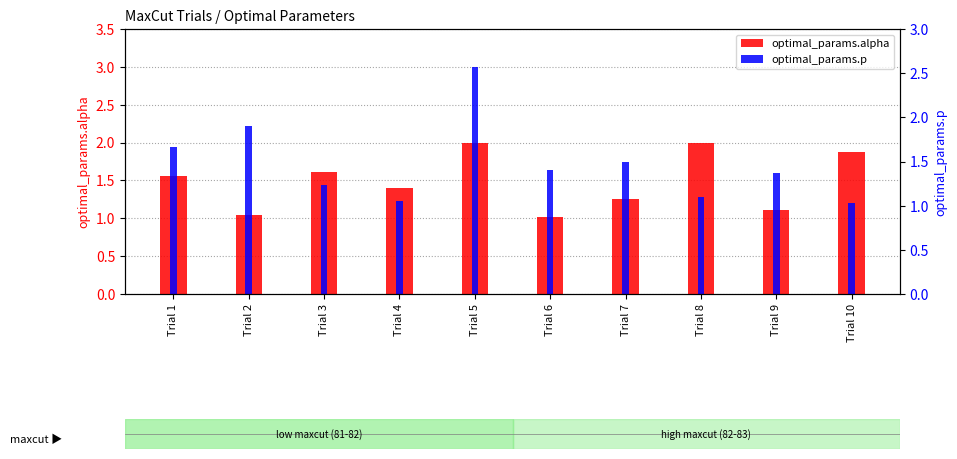

Which category has the highest value in the optimal_params.alpha series?

Trial 5